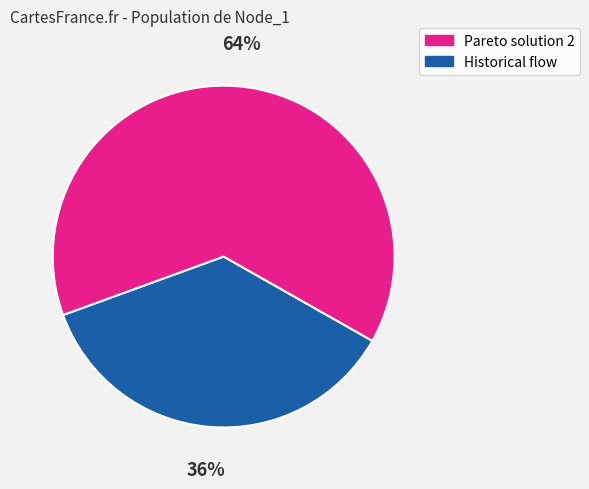

To the nearest percent, what is the difference between the largest and smallest slice percentages?

28%